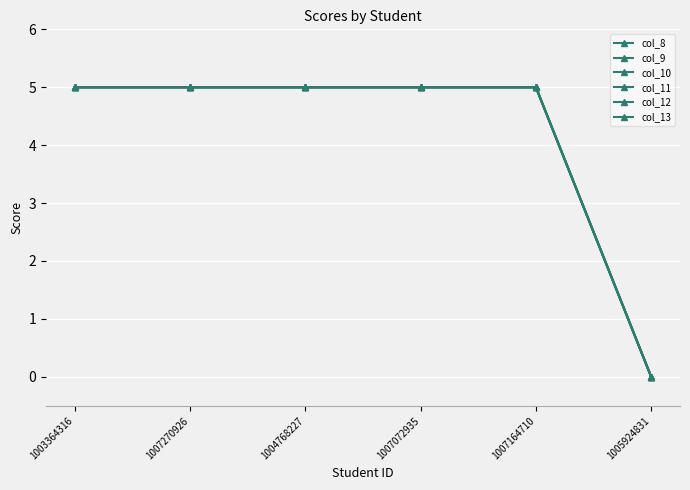

What is the approximate value of col_13 at 1003364316?

5